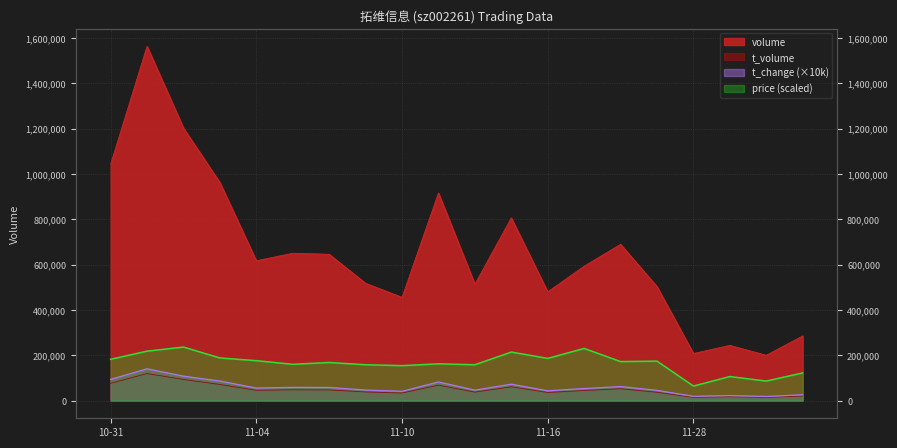

How many interior local peaks does the price series have?

7